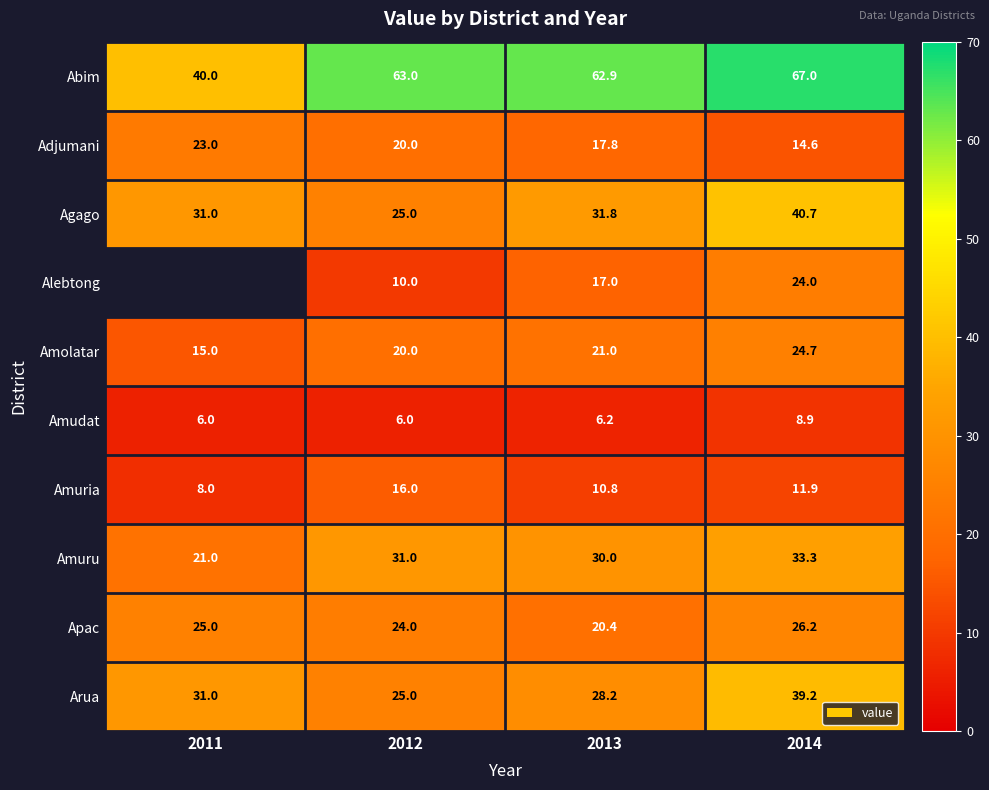

What is the spread (max minus min) of values at 2011?

34.0